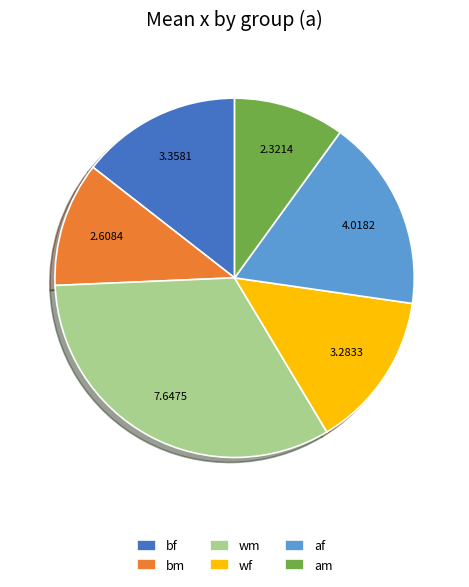

Which category has the smallest portion of the pie?

am